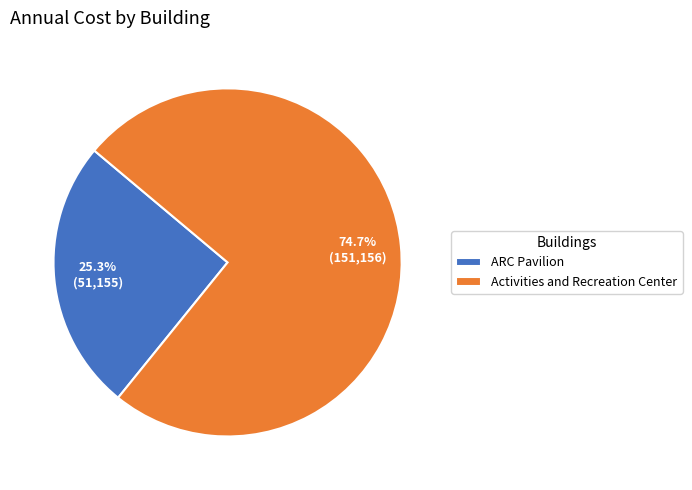

Which has a higher value, Activities and Recreation Center or ARC Pavilion?

Activities and Recreation Center